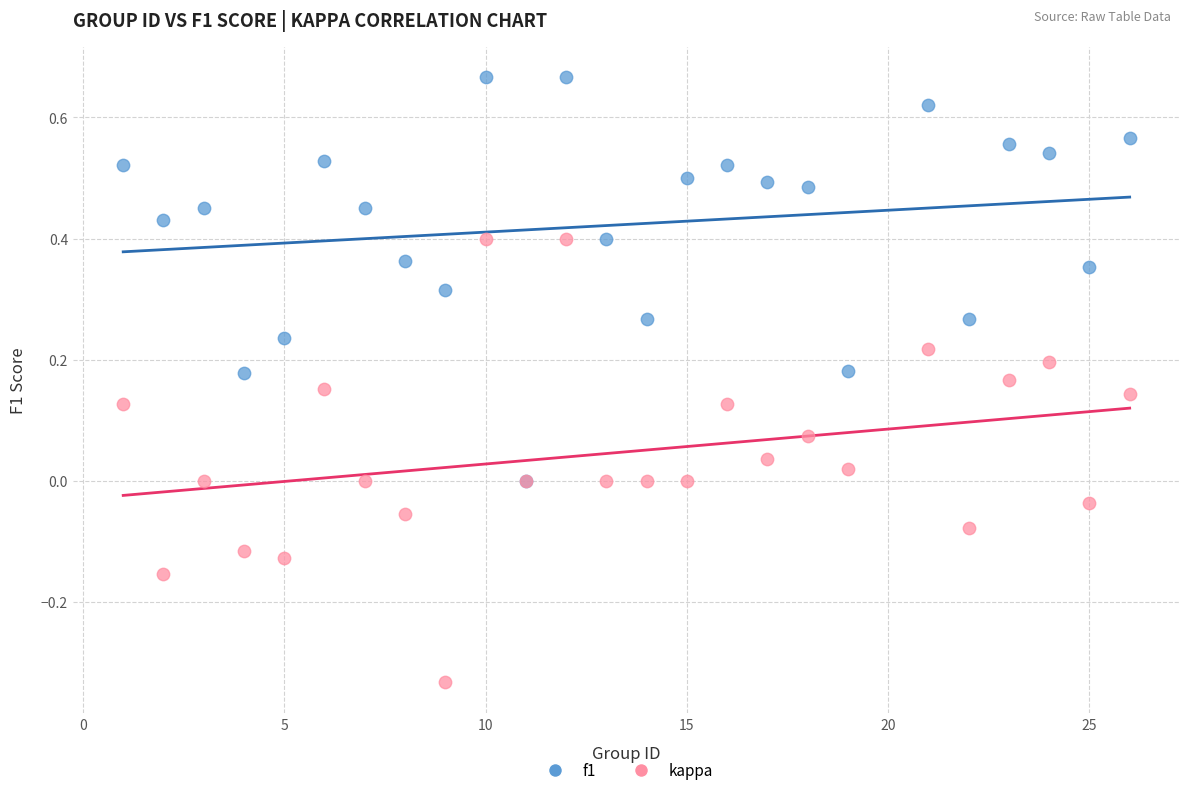

What are all the series names shown in the legend?

f1, kappa